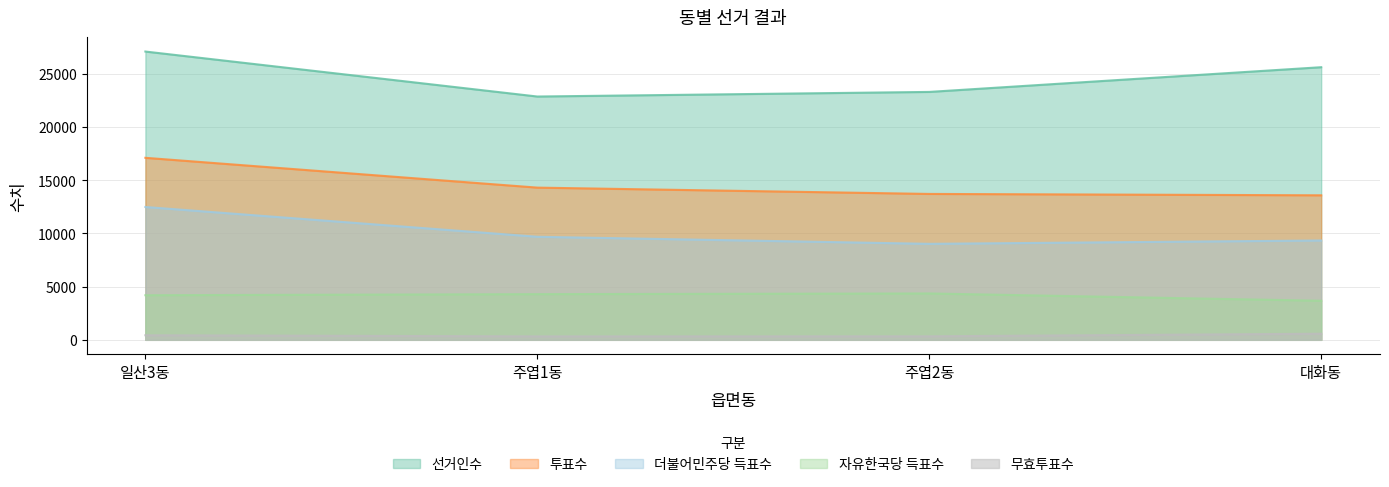

What is the sum of the 더불어민주당 득표수 values at 일산3동 and 주엽2동?

21516